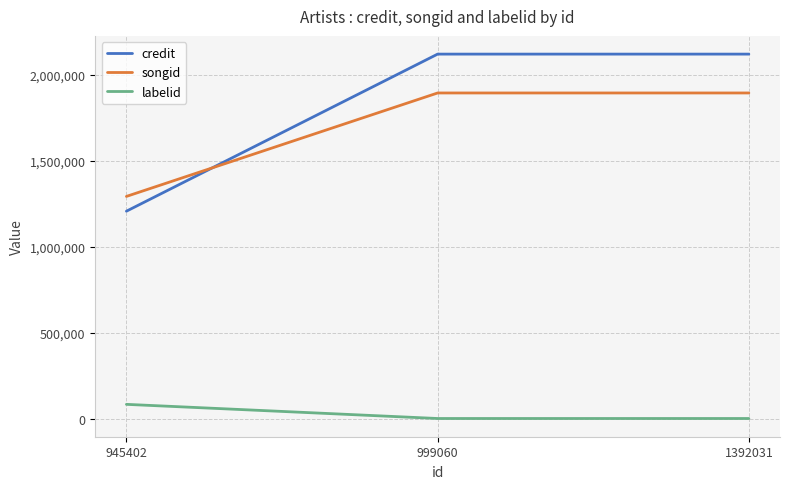

Which series changed the most between 945402 and 1392031?

credit